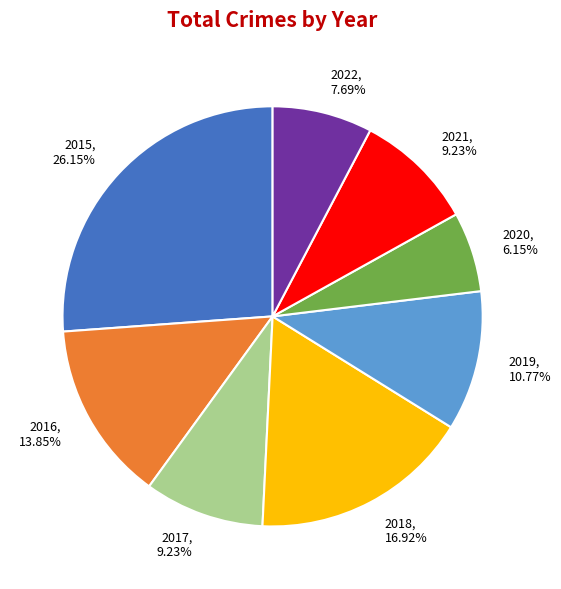

How many segments does this pie chart have?

8